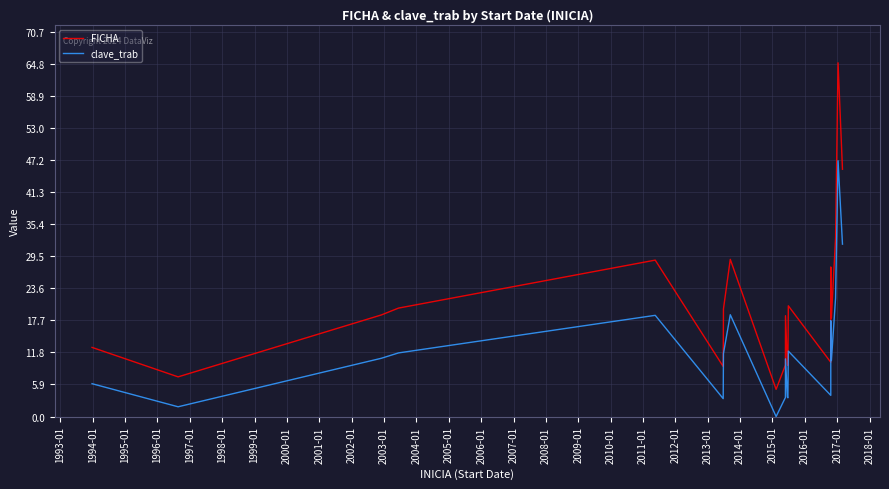

Reading left to right, list all the values displayed in this chart.

FICHA: 12.7	7.3	18.7	19.9	28.7	9.2	19.8	28.9	5.0	9.5	18.5	9.6	9.4	20.3	10.0	27.5	18.1	32.8	65.0	45.4
clave_trab: 6.0	1.8	10.7	11.7	18.6	3.3	11.6	18.7	0.0	3.5	10.6	3.6	3.4	12.0	3.9	17.6	10.3	21.8	47.0	31.7